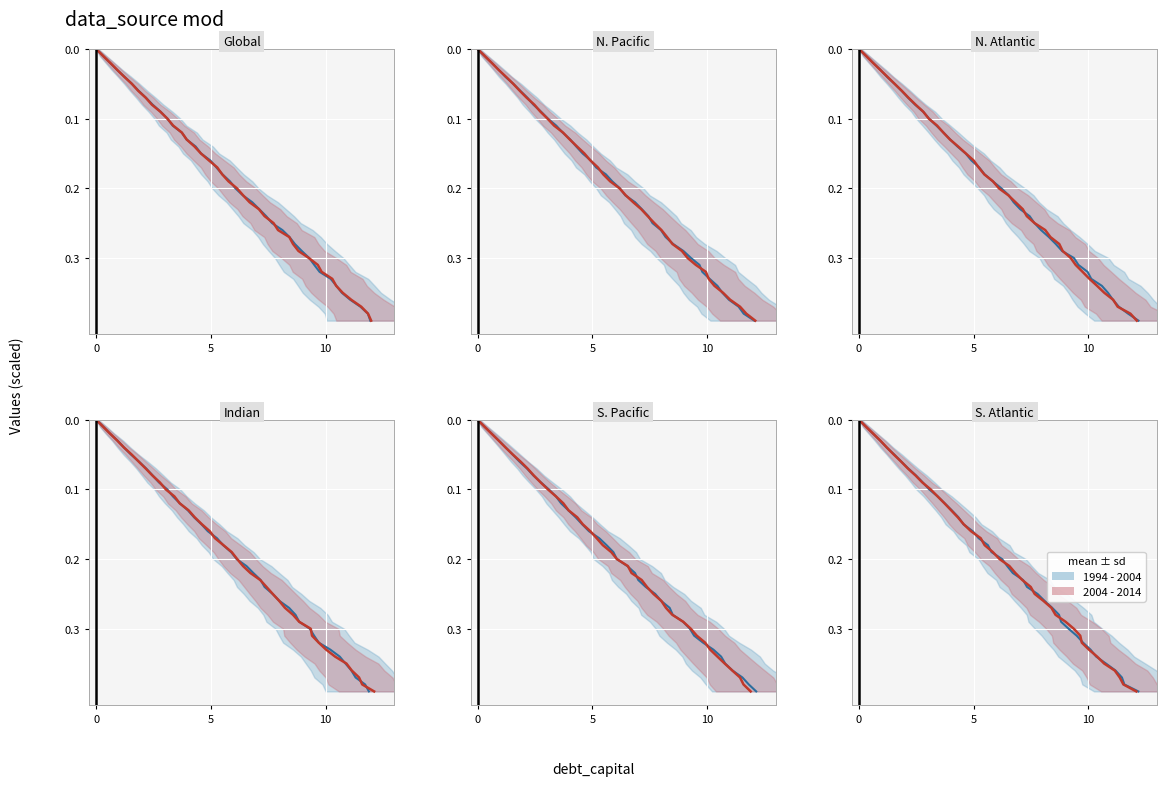

What is the difference between the second highest and minimum values in the debt series?

0.4